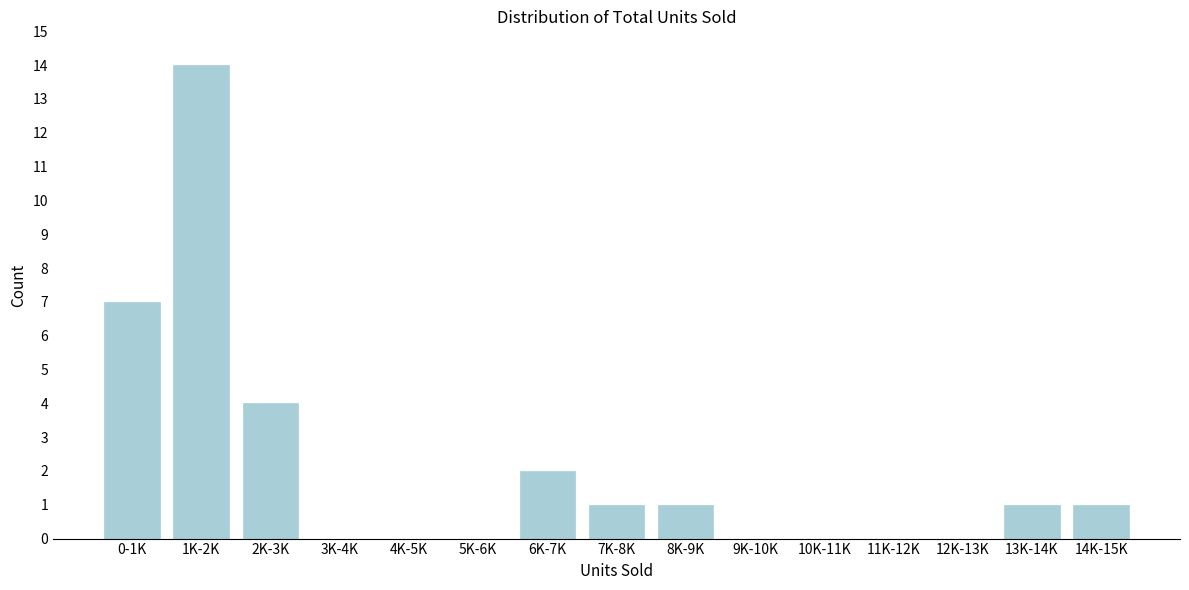

Reading left to right, transcribe all the data shown in this chart.

0-1K=7	1K-2K=14	2K-3K=4	3K-4K=0	4K-5K=0	5K-6K=0	6K-7K=2	7K-8K=1	8K-9K=1	9K-10K=0	10K-11K=0	11K-12K=0	12K-13K=0	13K-14K=1	14K-15K=1